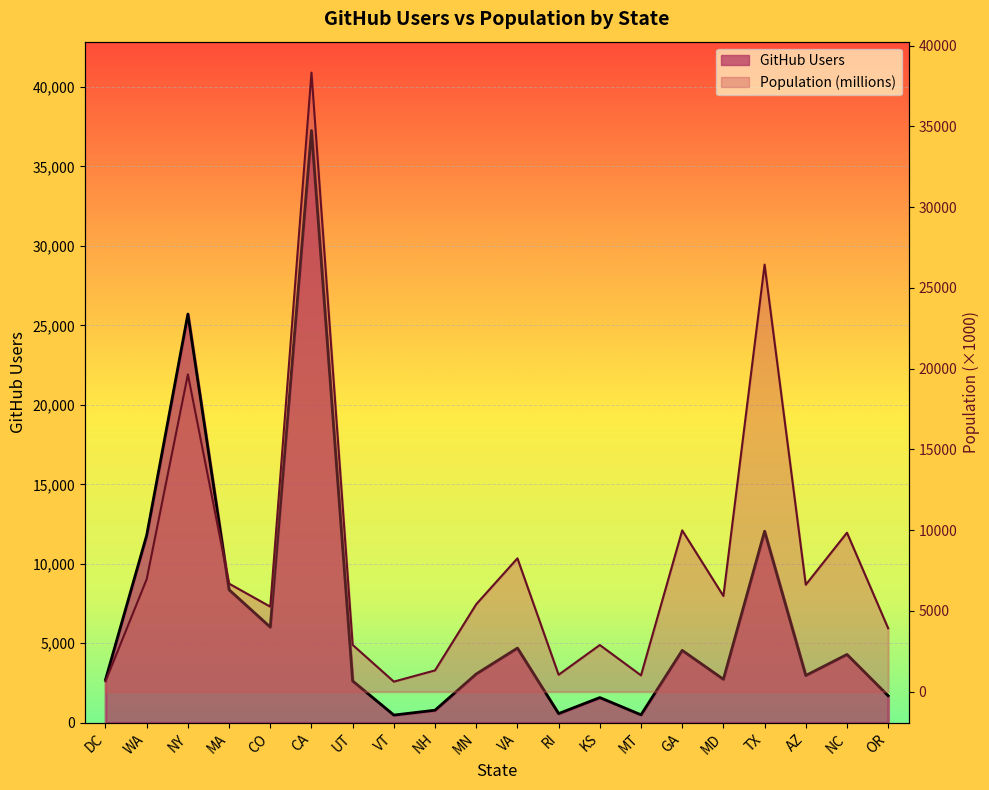

What are all the series names shown in the legend?

GitHub Users, Population (millions)